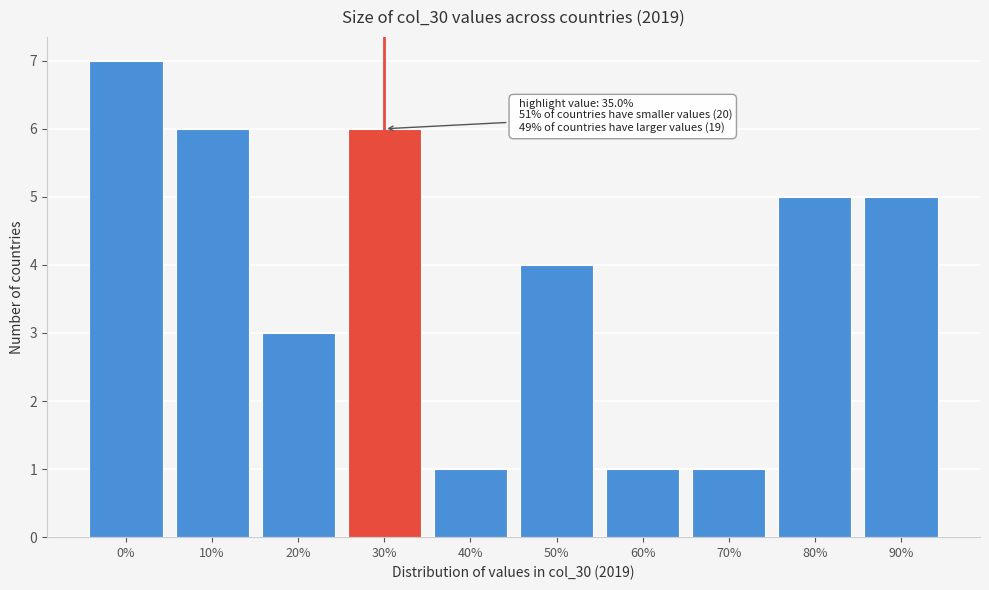

Reading left to right, what are all the values shown in this chart?

0%=7	10%=6	20%=3	30%=6	40%=1	50%=4	60%=1	70%=1	80%=5	90%=5